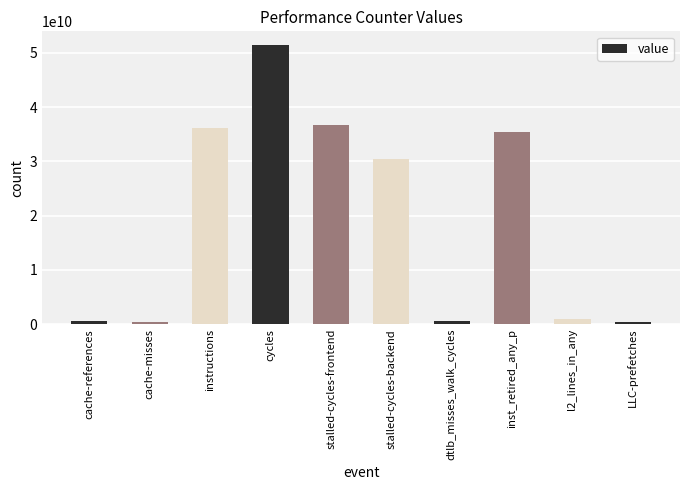

What is the average value?

19290244622